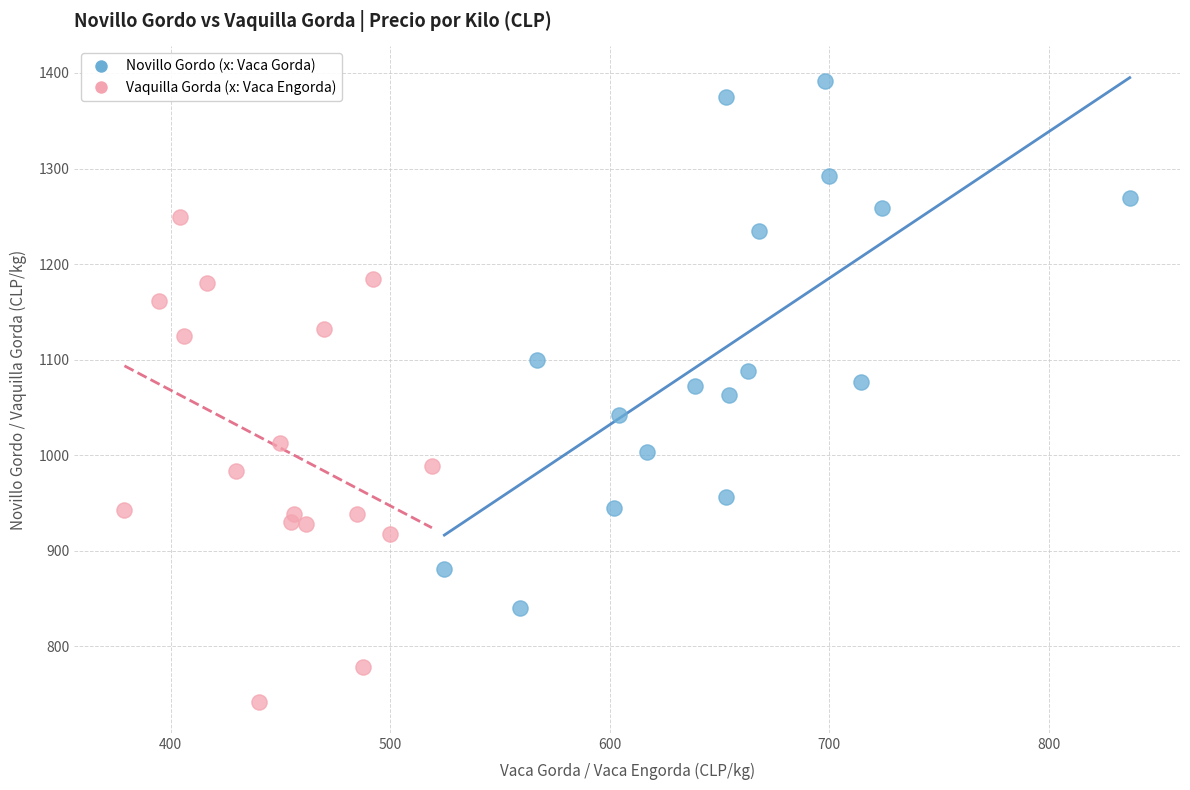

What are all the series names shown in the legend?

Novillo Gordo (x: Vaca Gorda), Vaquilla Gorda (x: Vaca Engorda)